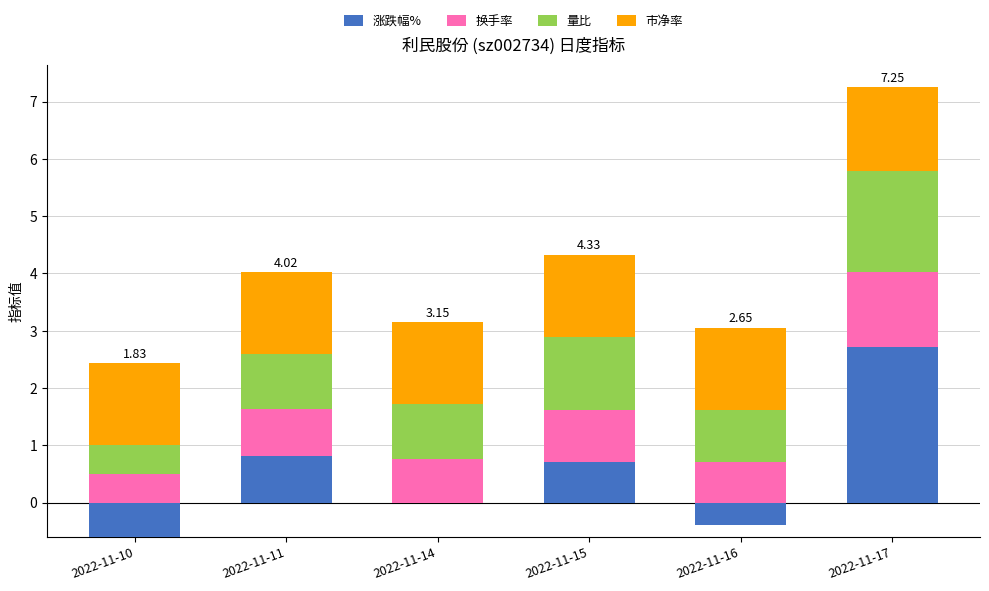

What is the sum of all 量比 values?

6.4